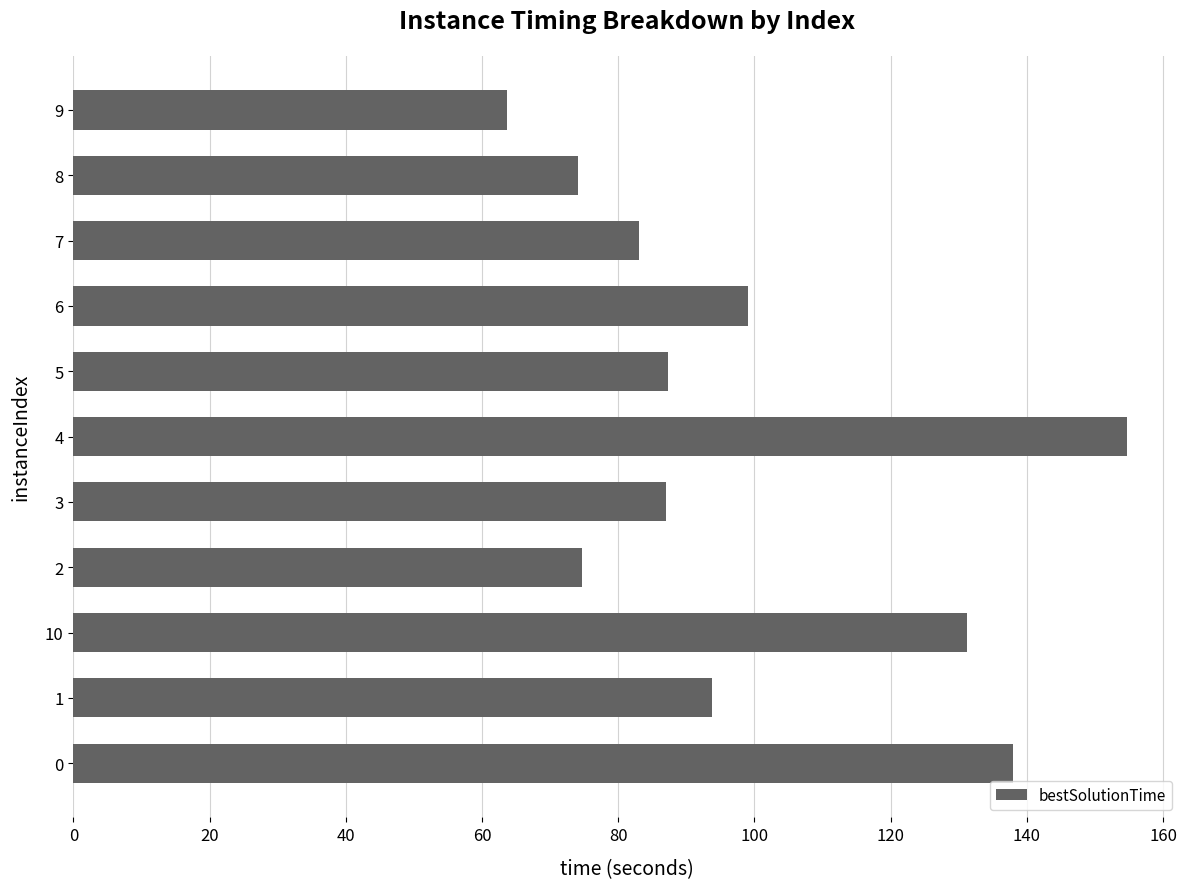

At which category does the chart reach its minimum across all series?

9